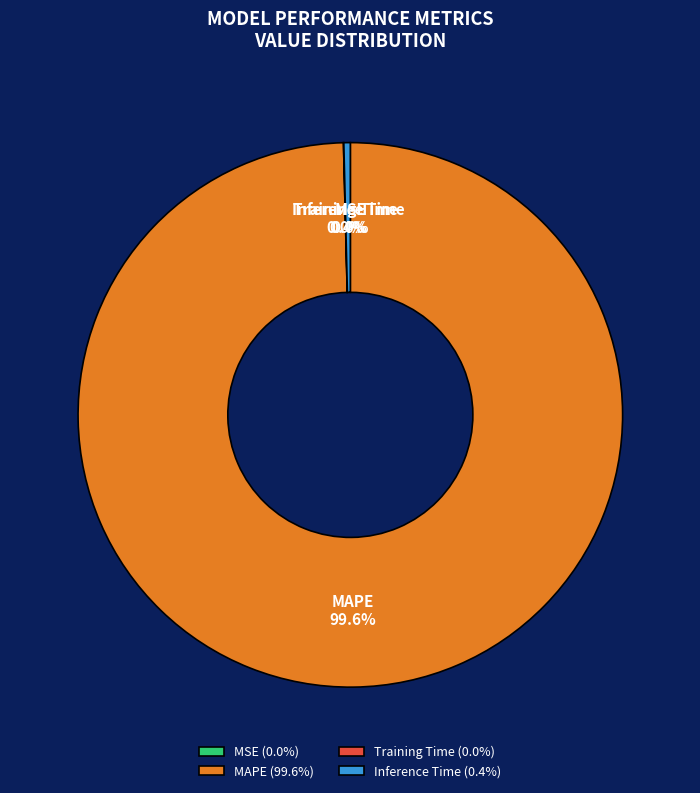

What portion of the pie excludes Inference Time?

99.6%